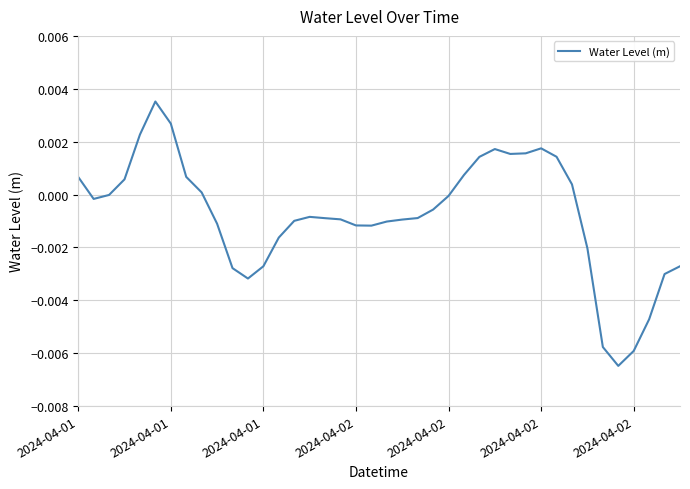

Is this an area chart (filled region under the line)?

No